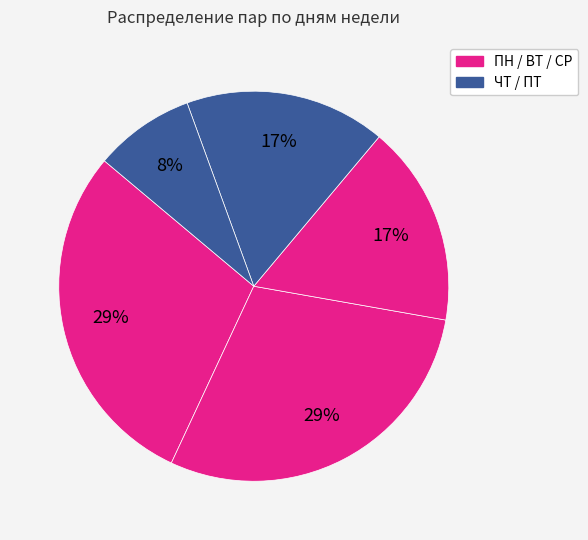

Count the number of slices in the pie.

5